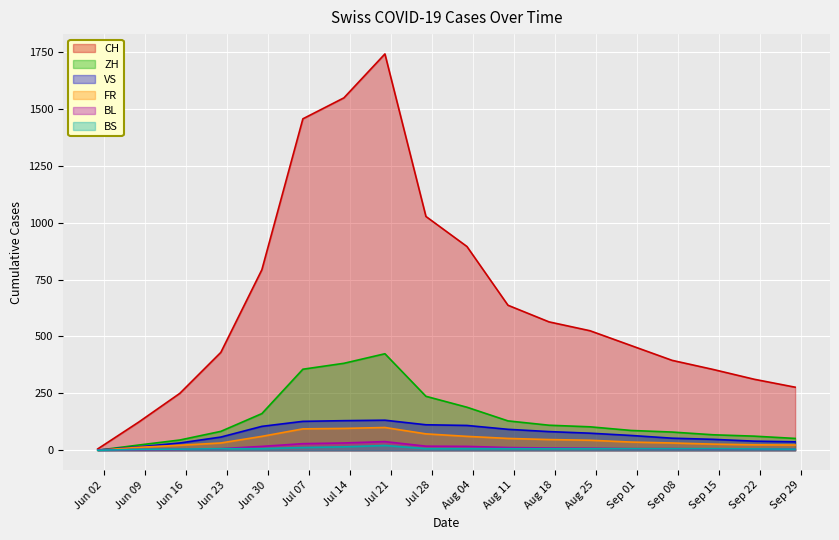

What are all the series names shown in the legend?

CH, ZH, VS, FR, BL, BS